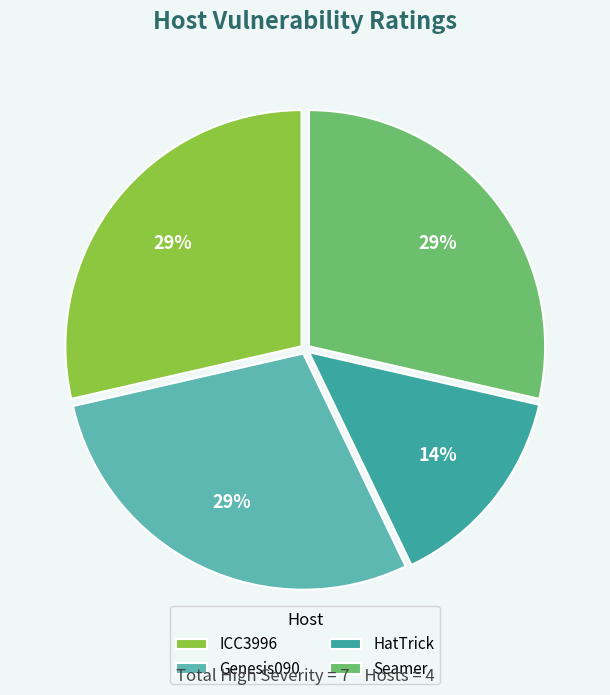

What is the smallest slice in the pie chart?

HatTrick